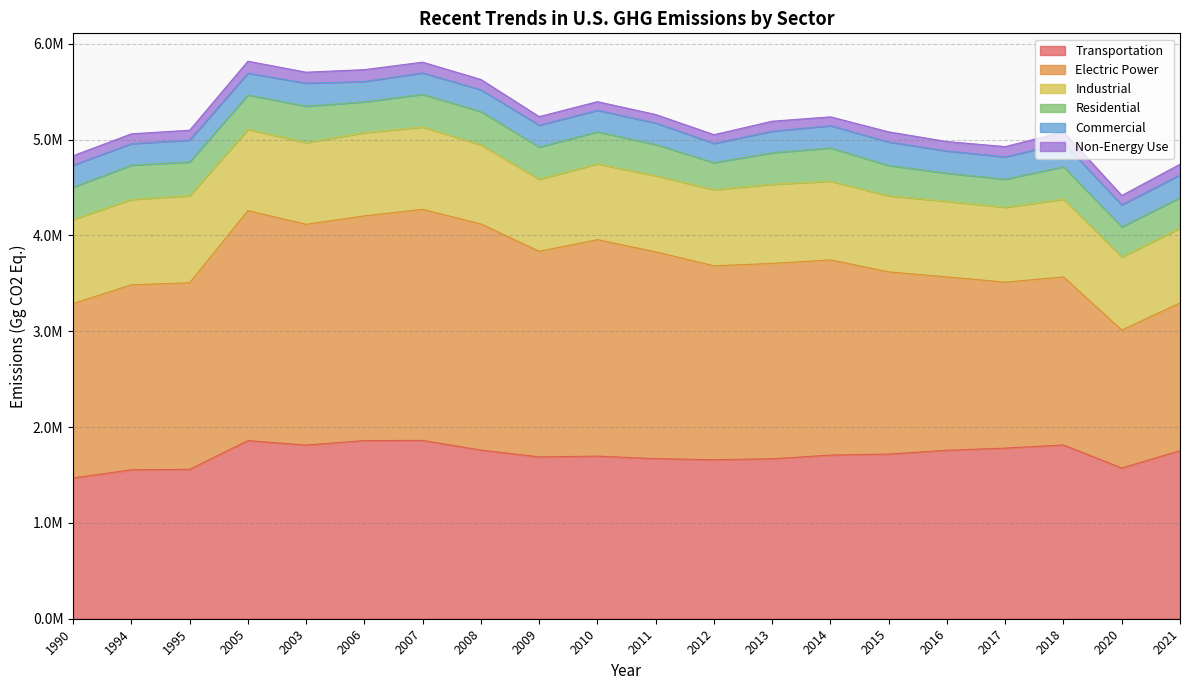

Does the chart display data point markers on the line(s)?

No